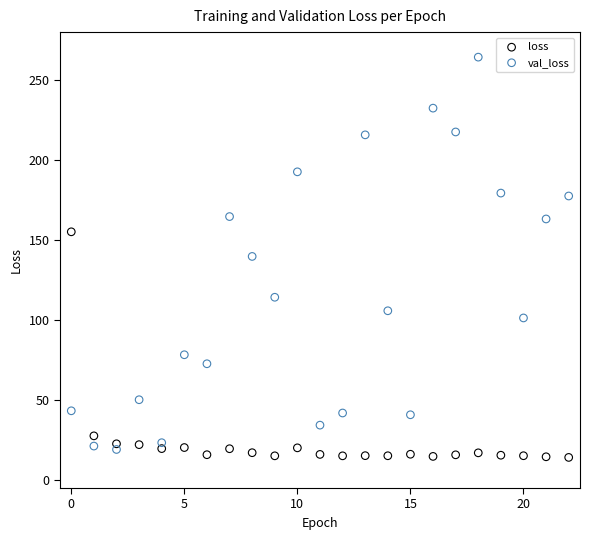

What are all the series names shown in the legend?

loss, val_loss